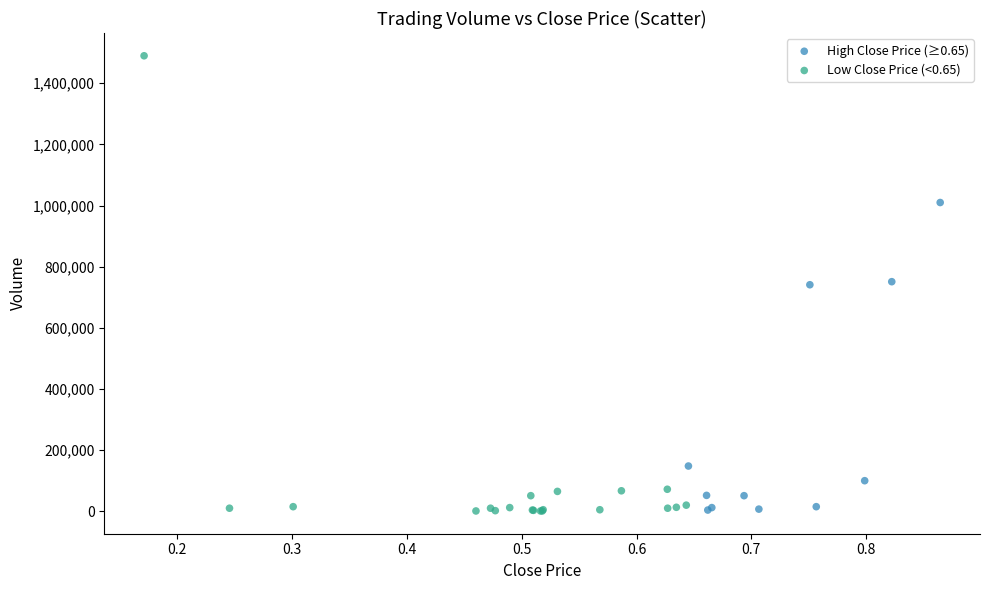

Which series contains the highest Y value?

Low Close Price (<0.65)